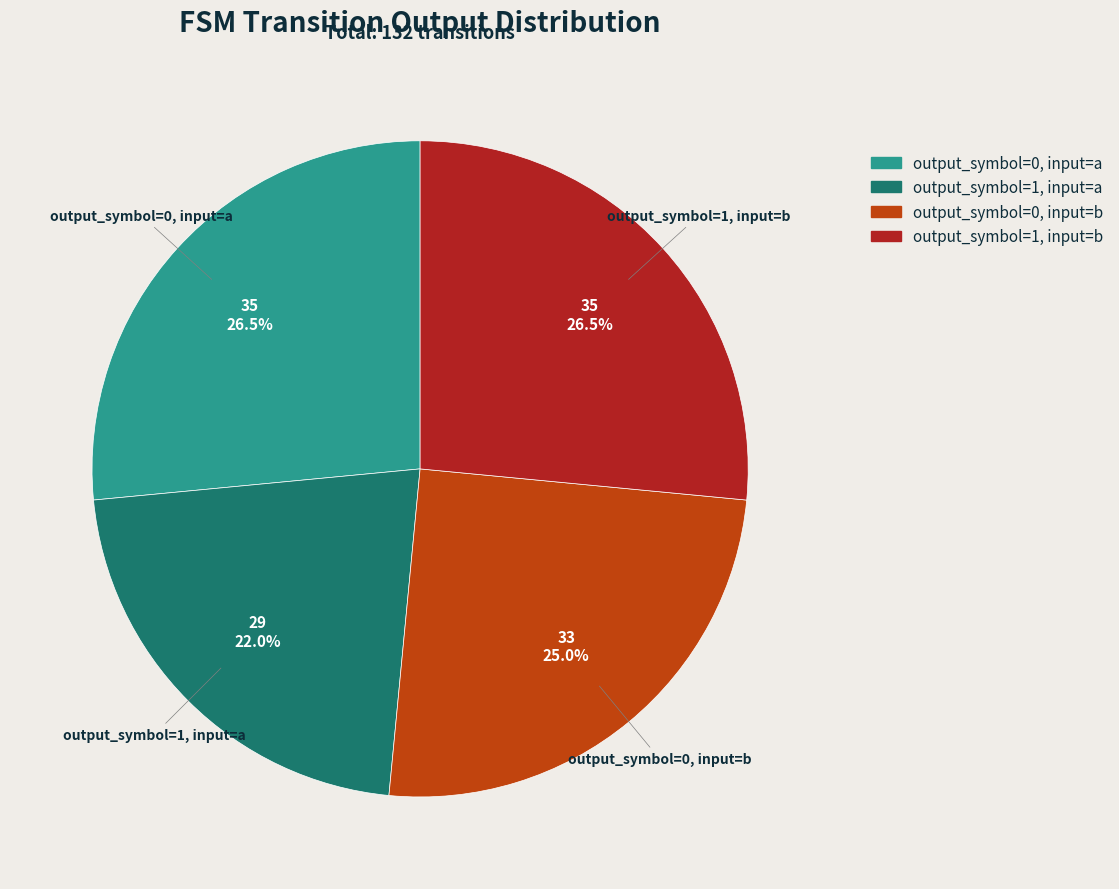

What is the smallest slice in the pie chart?

output_symbol=1, input=a